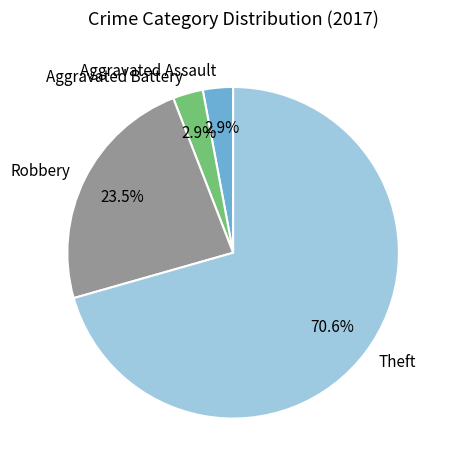

Which category has the biggest portion of the pie?

Theft